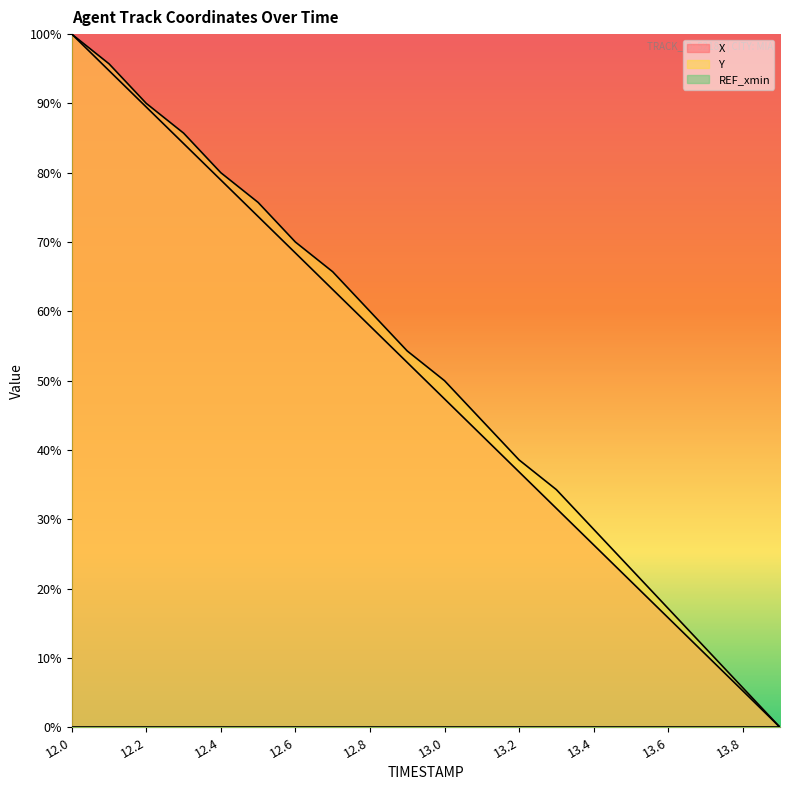

Reading left to right, list all the values displayed in this chart.

X: 12.0=100.0	12.1=94.7	12.2=89.5	12.3=84.2	12.4=78.9	12.5=73.7	12.6=68.4	12.7=63.2	12.8=57.9	12.9=52.6	13.0=47.4	13.1=42.1	13.2=36.8	13.3=31.6	13.4=26.3	13.5=21.1	13.6=15.8	13.7=10.5	13.8=5.3	13.9=0.0
Y: 12.0=100.0	12.1=95.7	12.2=90.0	12.3=85.7	12.4=80.0	12.5=75.7	12.6=70.0	12.7=65.7	12.8=60.0	12.9=54.3	13.0=50.0	13.1=44.3	13.2=38.6	13.3=34.3	13.4=28.6	13.5=22.9	13.6=17.1	13.7=11.4	13.8=5.7	13.9=0.0